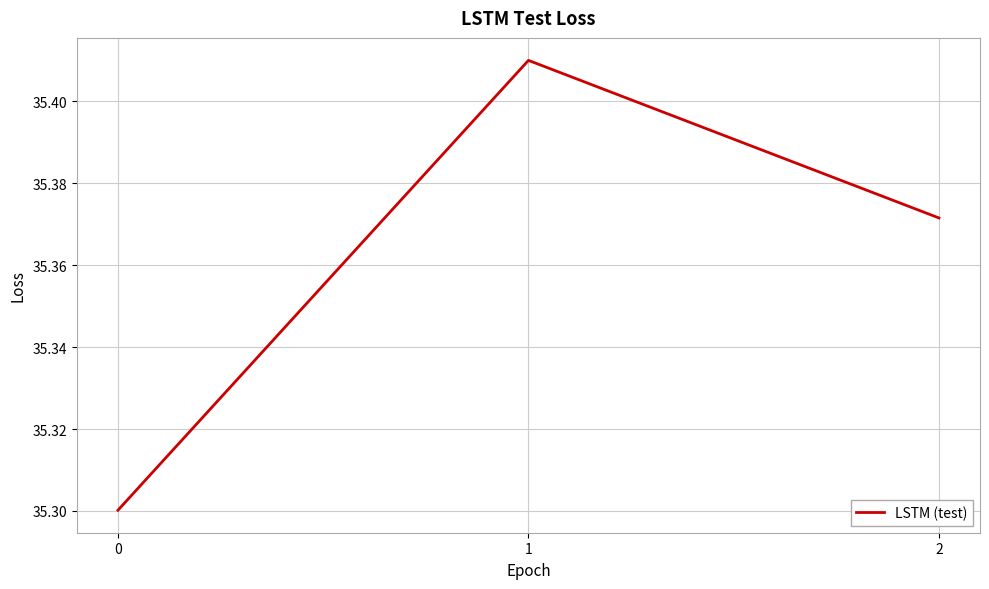

How many lines are shown in the chart?

1